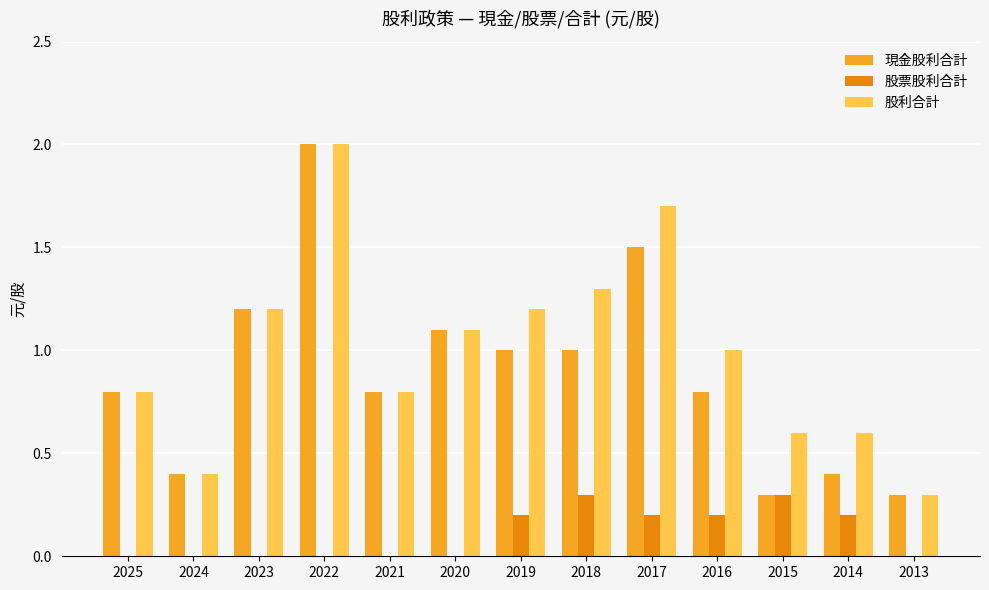

Which series changed the most between 2020 and 2015?

現金股利合計